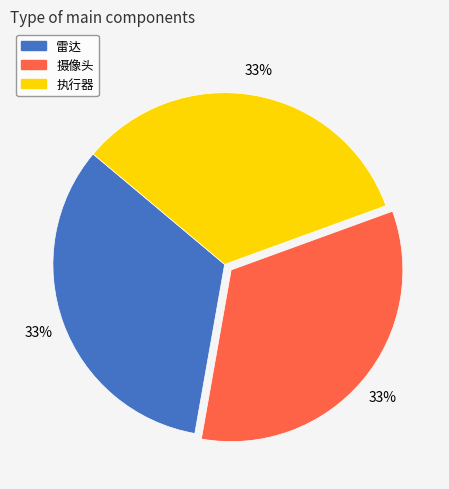

Does 雷达 account for over 50% of the chart?

No